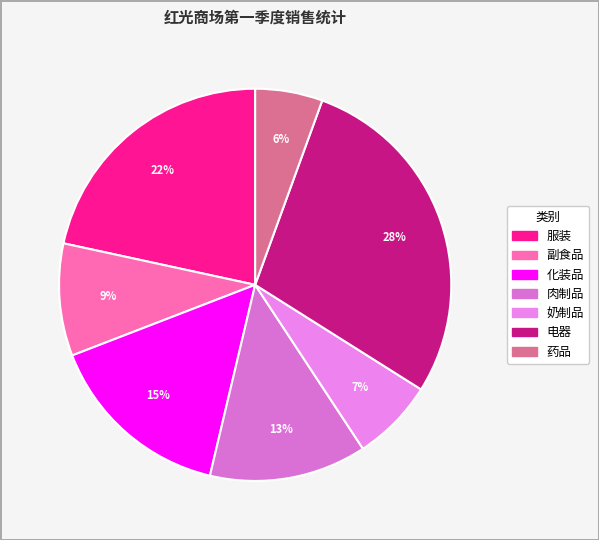

To the nearest percent, what portion does 奶制品 represent?

7%